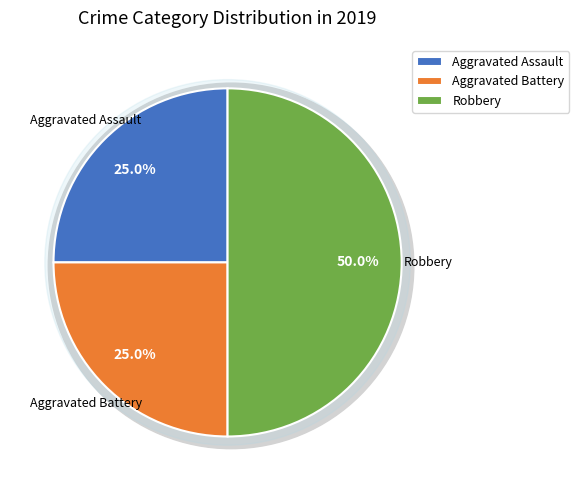

To the nearest percent, what is the combined percentage of Robbery and Aggravated Assault?

75%